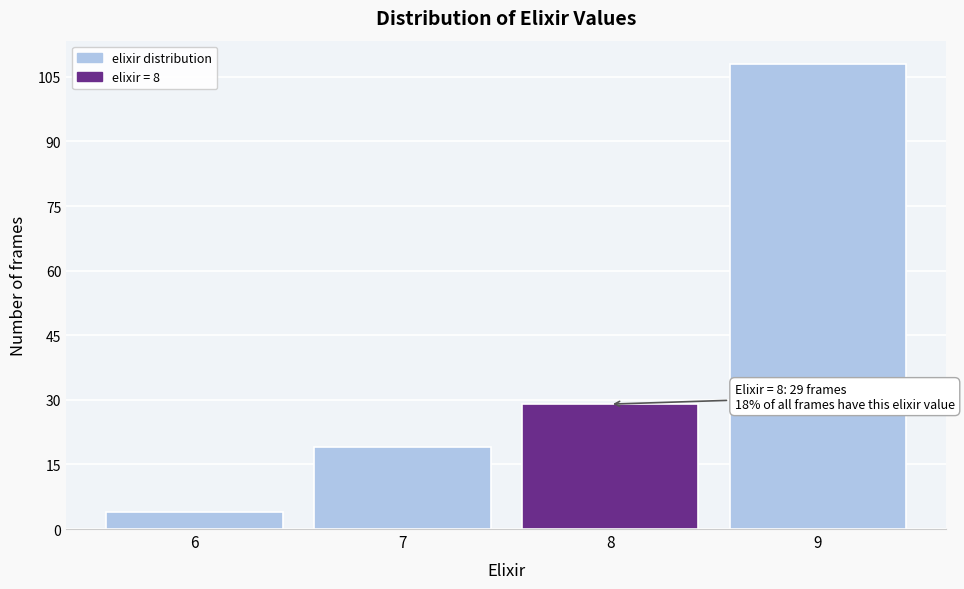

Reading right to left, transcribe all the data shown in this chart.

9=108	8=29	7=19	6=4